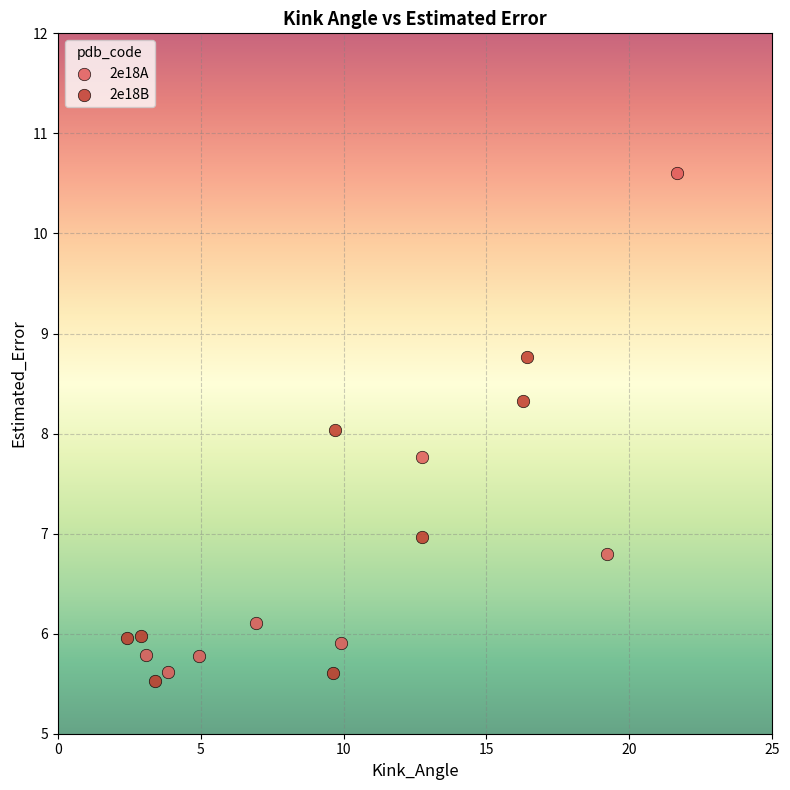

Which series reaches the maximum Y coordinate?

2e18A